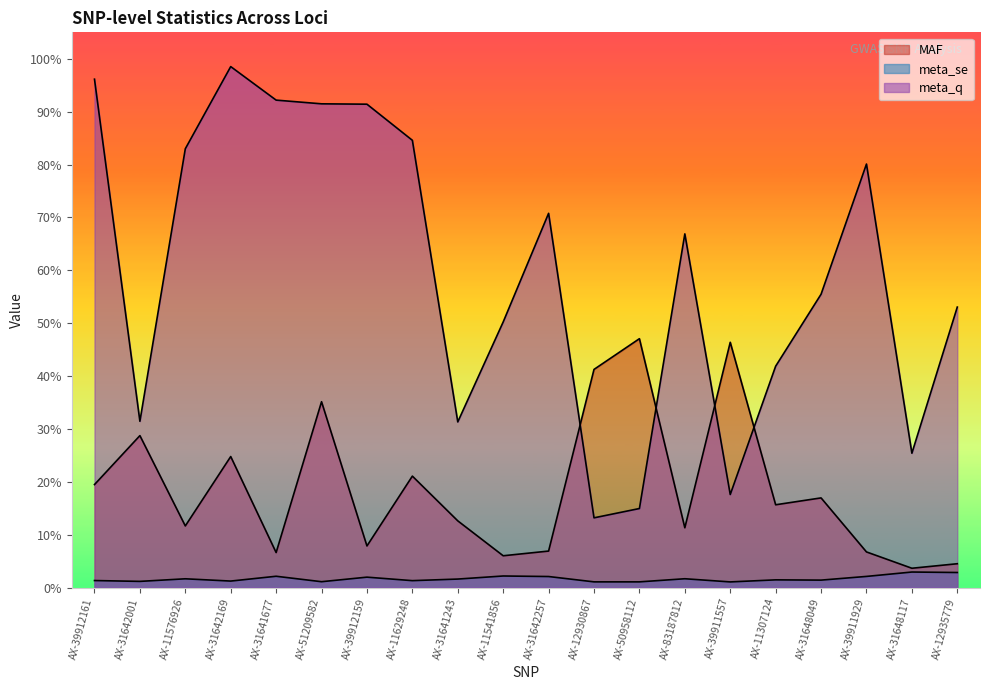

Which category has the highest value in the meta_se series?

AX-31648117